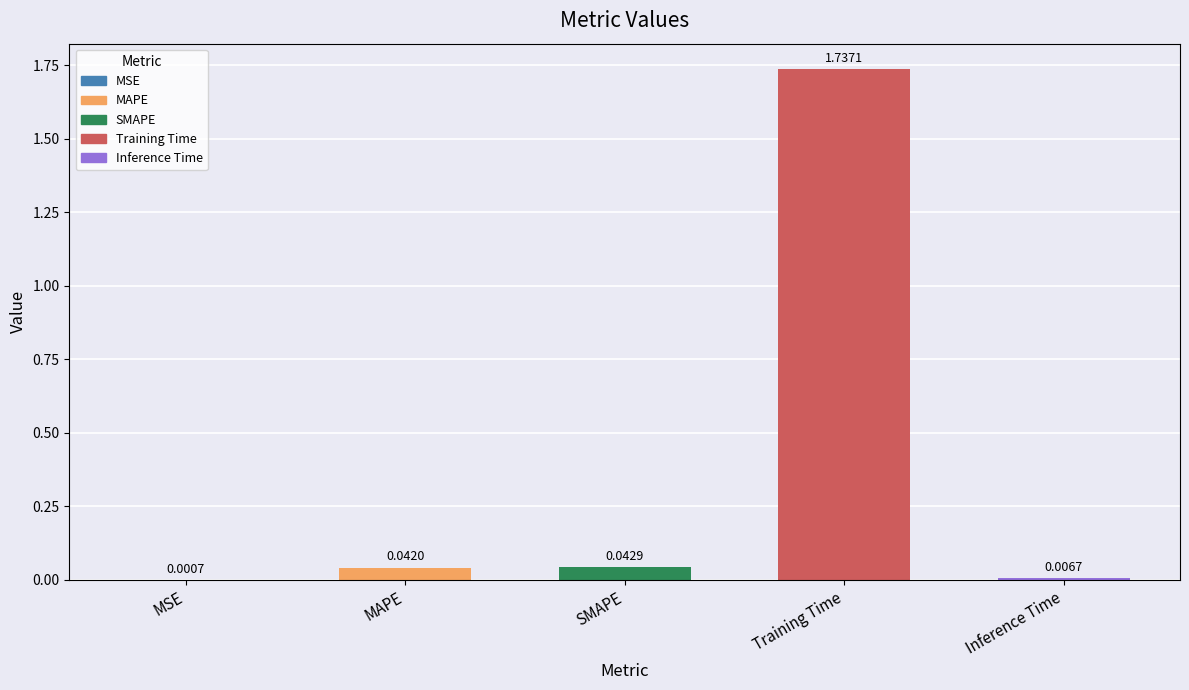

Where is the data nearest to the value 0?

MSE